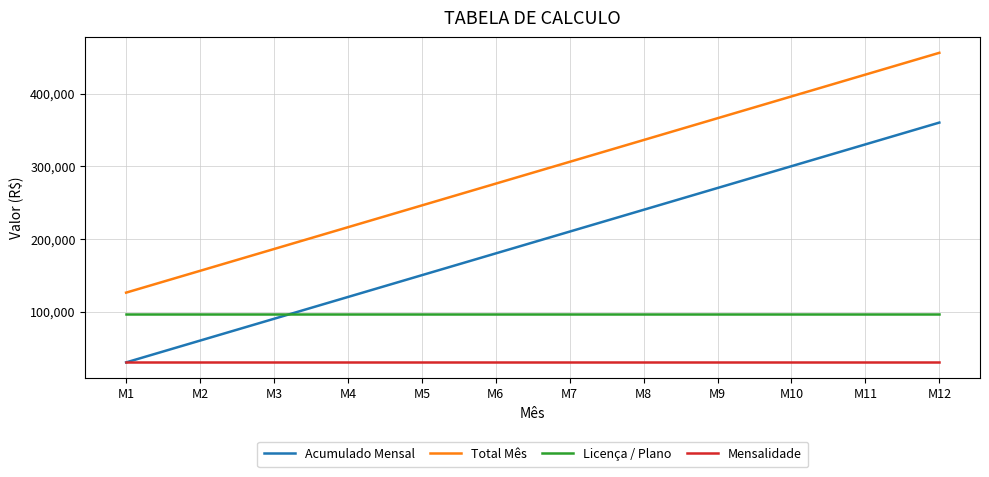

List the series in order of their peak value, lowest first.

Mensalidade, Licença / Plano, Acumulado Mensal, Total Mês